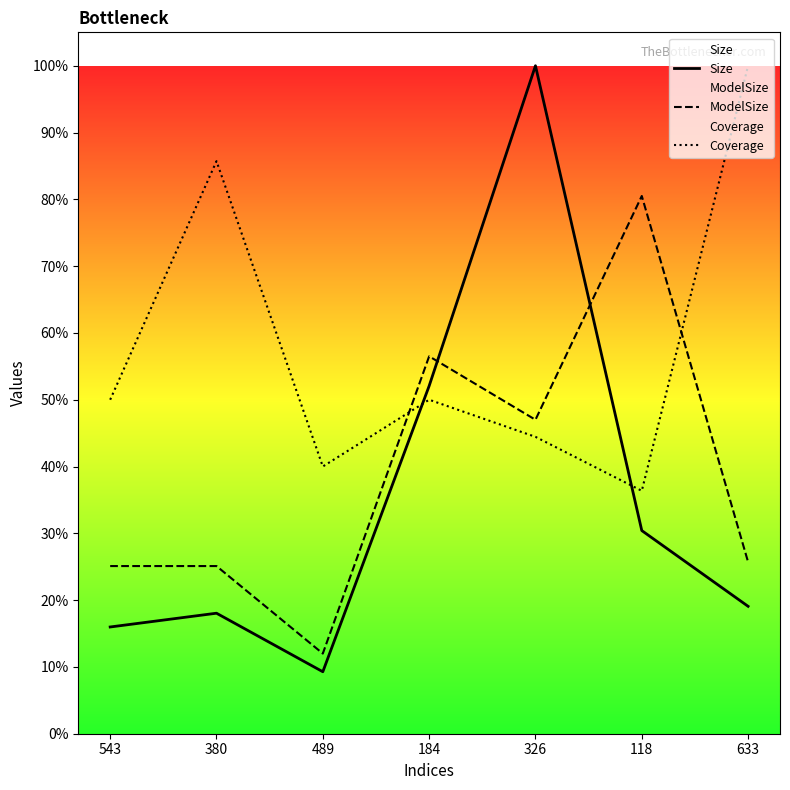

What are all the series names shown in the legend?

Size, ModelSize, Coverage